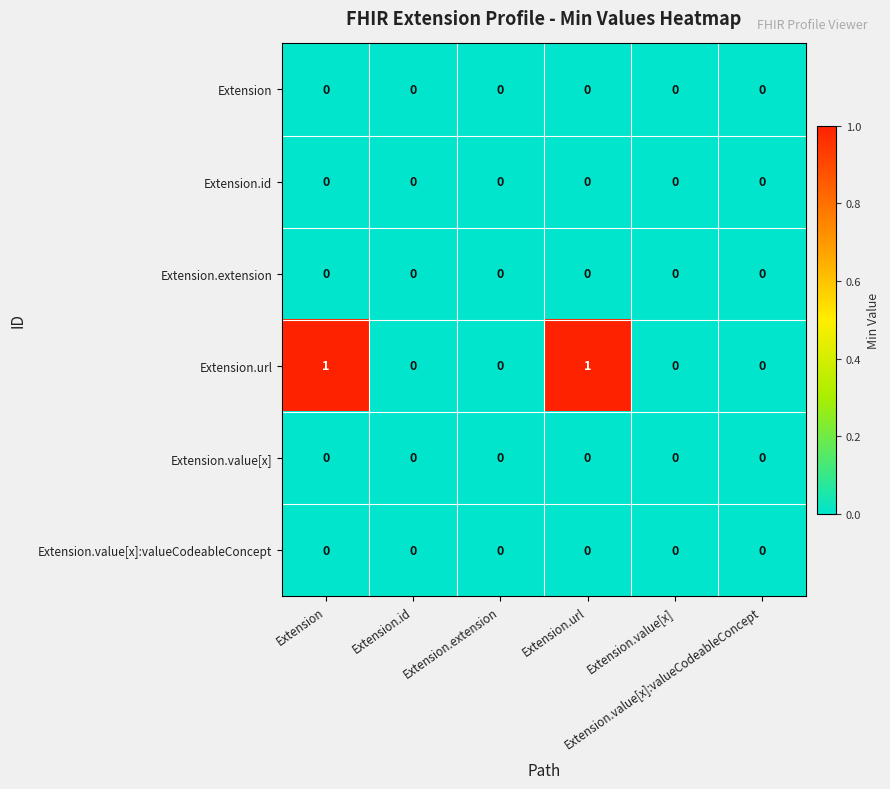

Which series has the largest range (max minus min)?

Extension.url